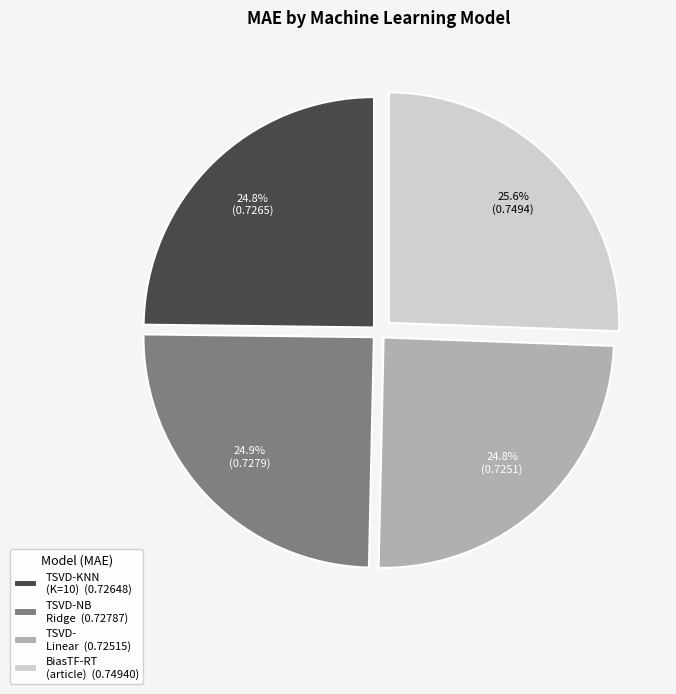

Does TSVD-KNN (K=10) (0.72648) represent more than half of the total?

No